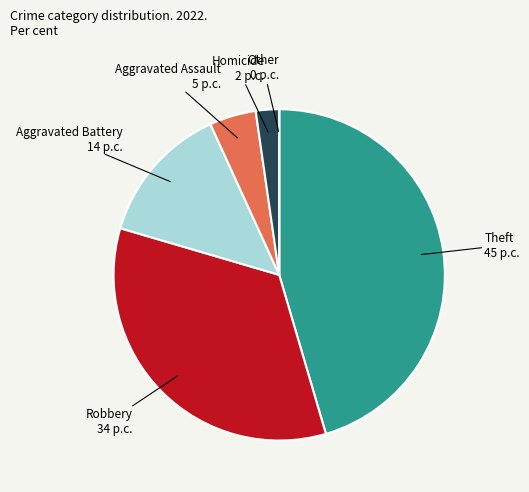

Does any single category account for the majority?

No